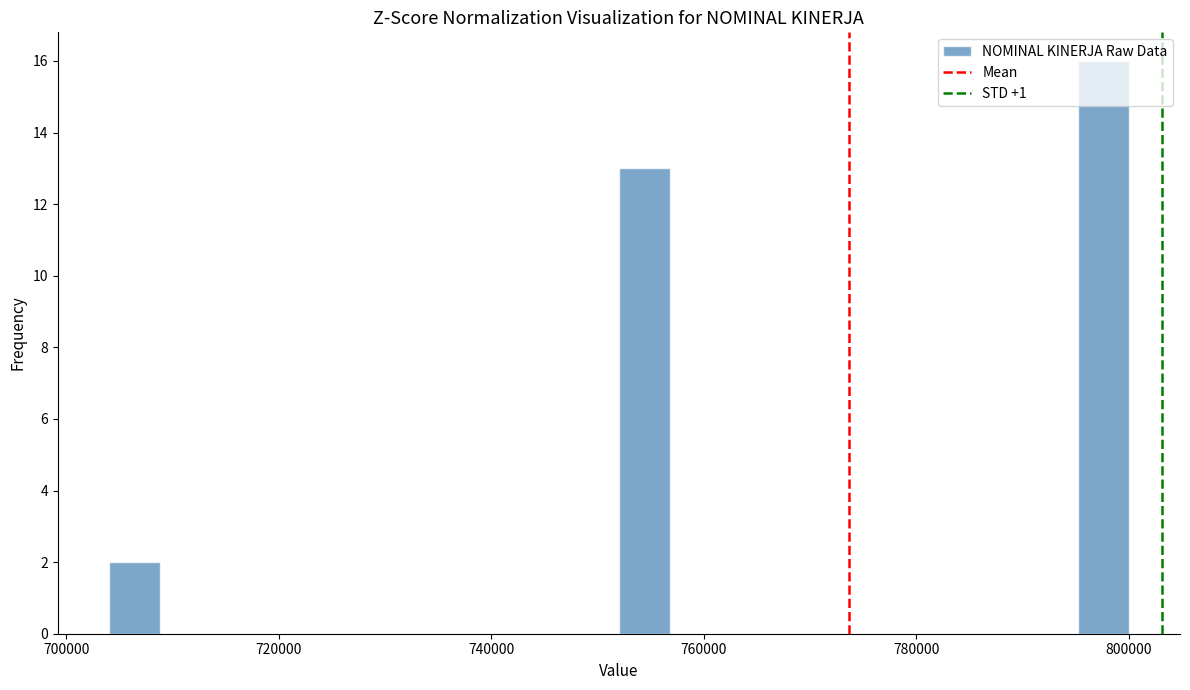

Around what value on the x-axis is the tallest bar? Give the approximate position of its centre, as read against the axis.

798000